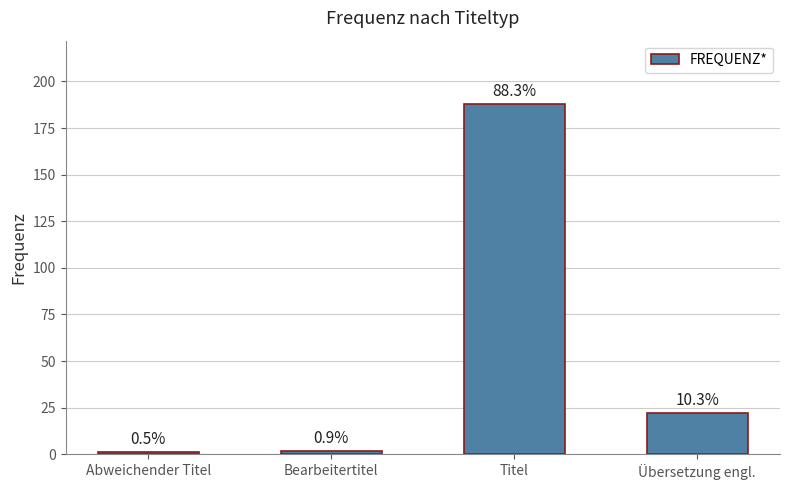

Does the chart contain any negative values?

No